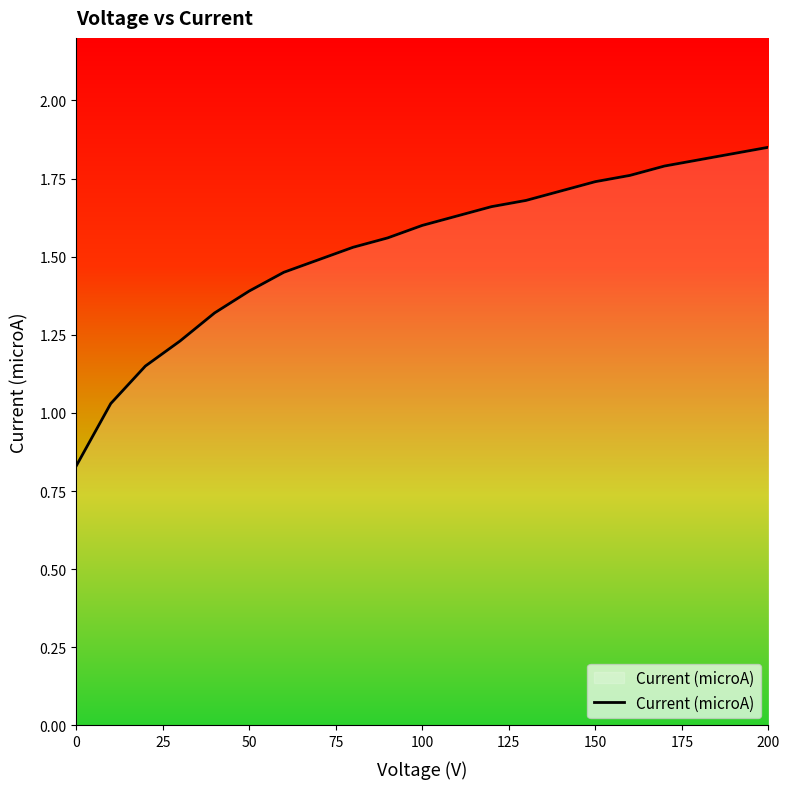

What is the difference between the maximum and minimum values?

1.0